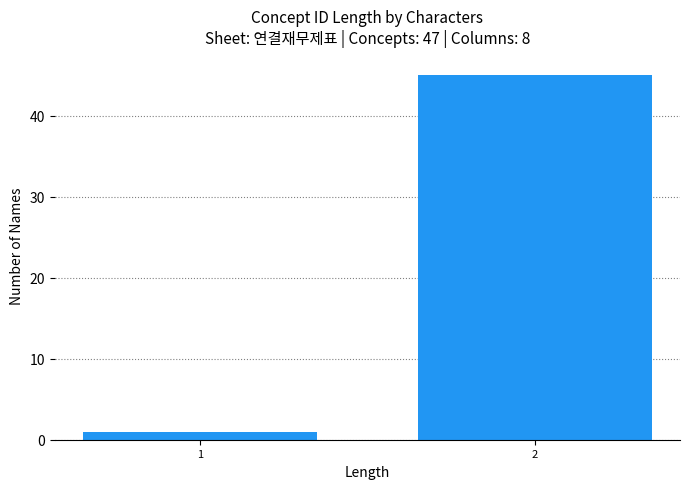

Reading left to right, what are all the values shown in this chart?

1=1	2=45